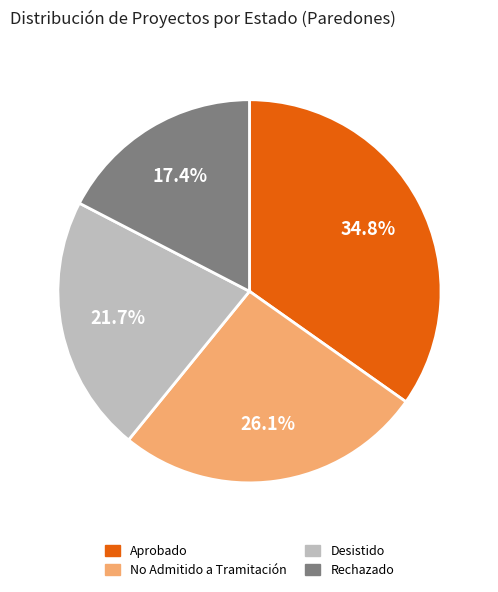

How many slices are in this pie chart?

4